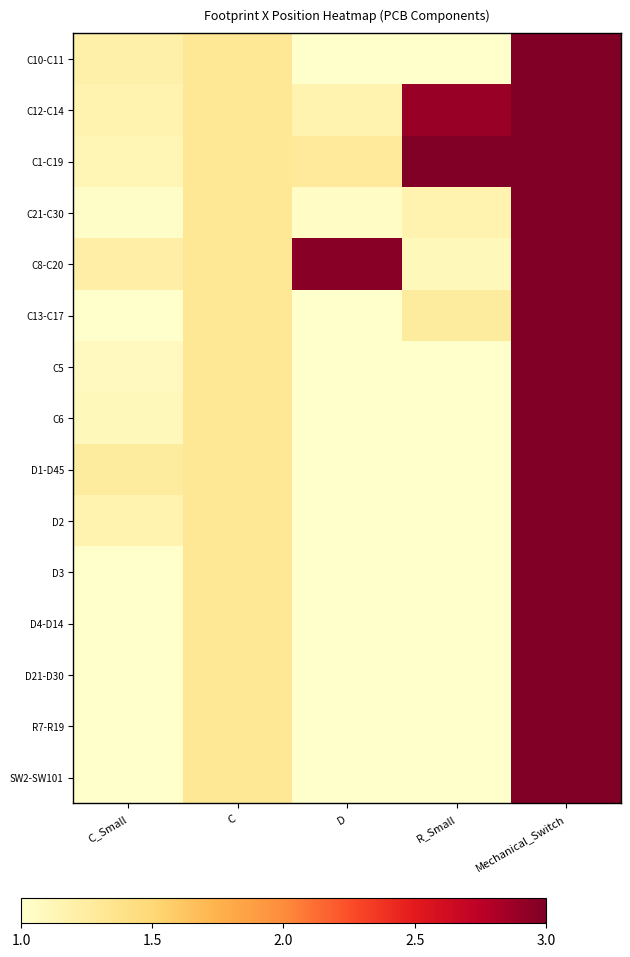

At how many categories does at least one series exceed 1?

5